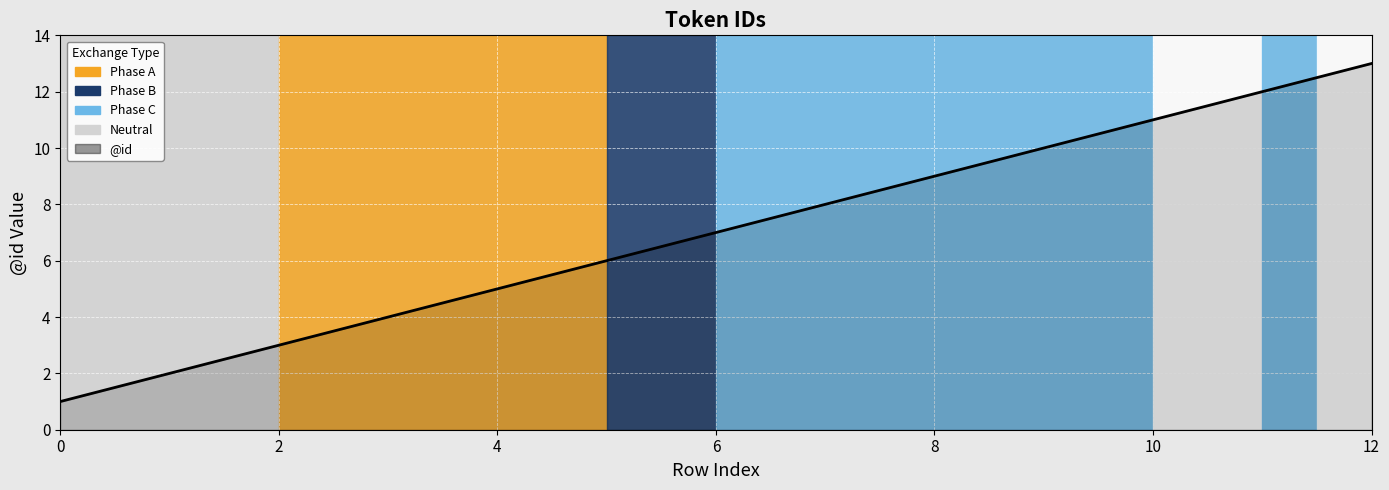

What is the maximum value shown in the chart?

13